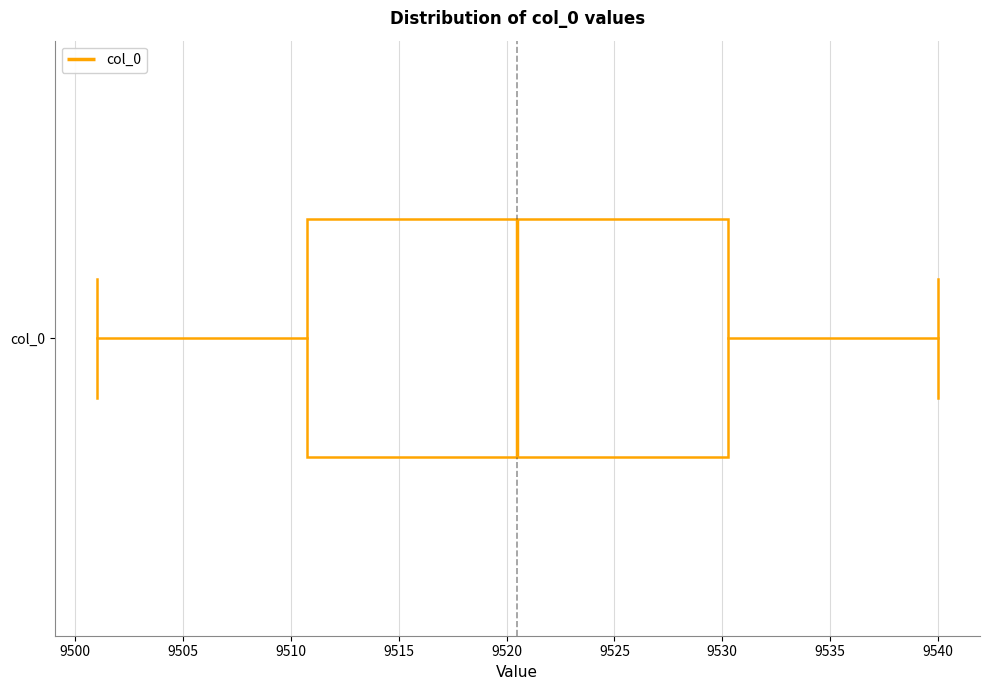

Transcribe this box plot: give where the median line is, the range the box spans, and where the two whiskers end, as read against the x-axis. The values are not printed on the chart, so give them approximately, as read against the axis.

median 9520.5, box 9511.0 to 9530.5, whiskers 9501.0 to 9540.0